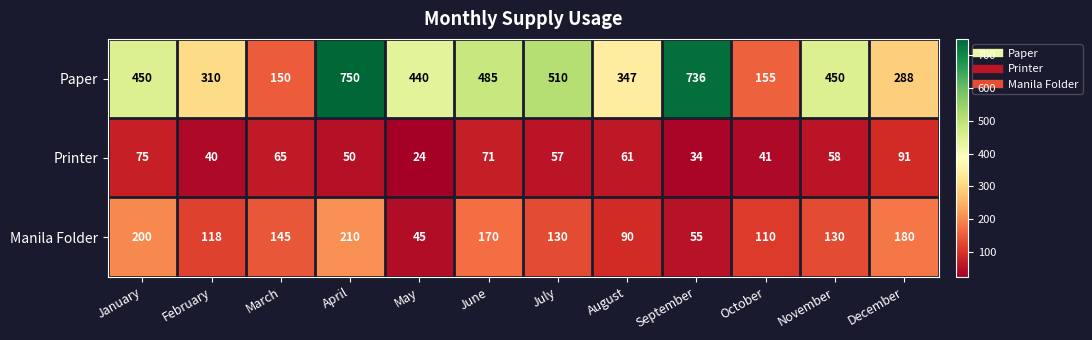

Is the value of Manila Folder at January greater than the value of Paper at September?

No